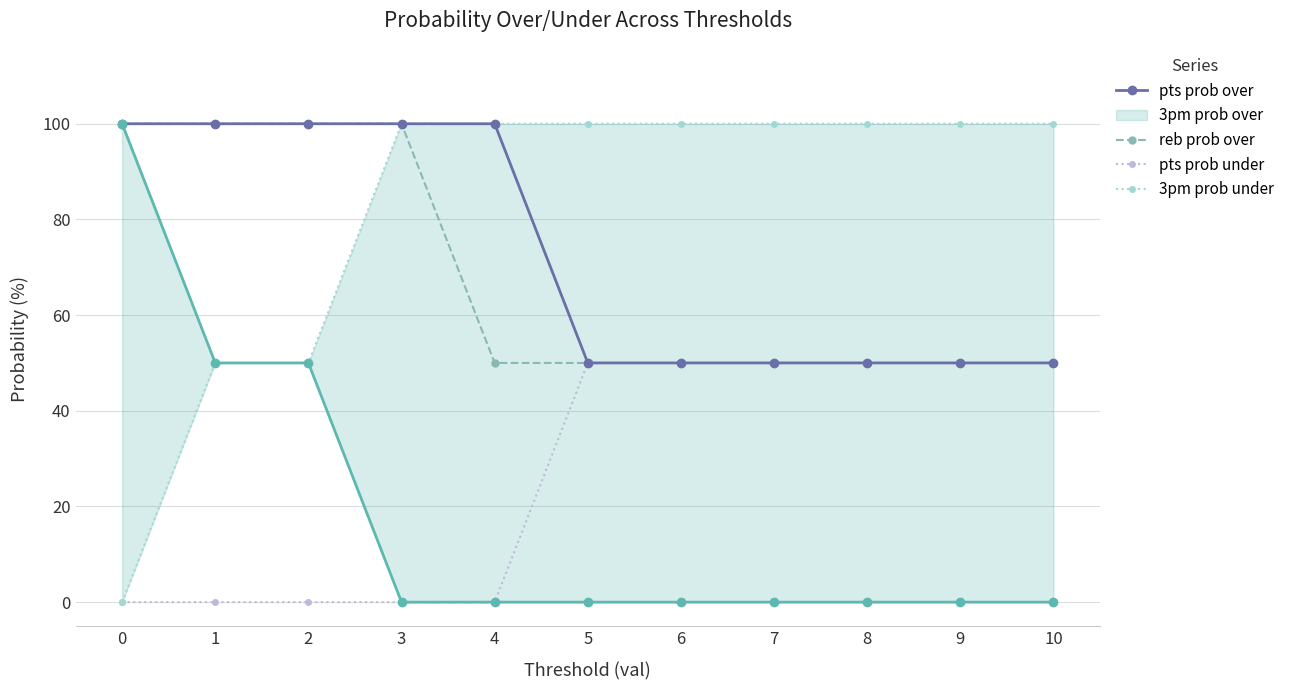

True or false: 3pm prob under has a value of 179 at 5.

False